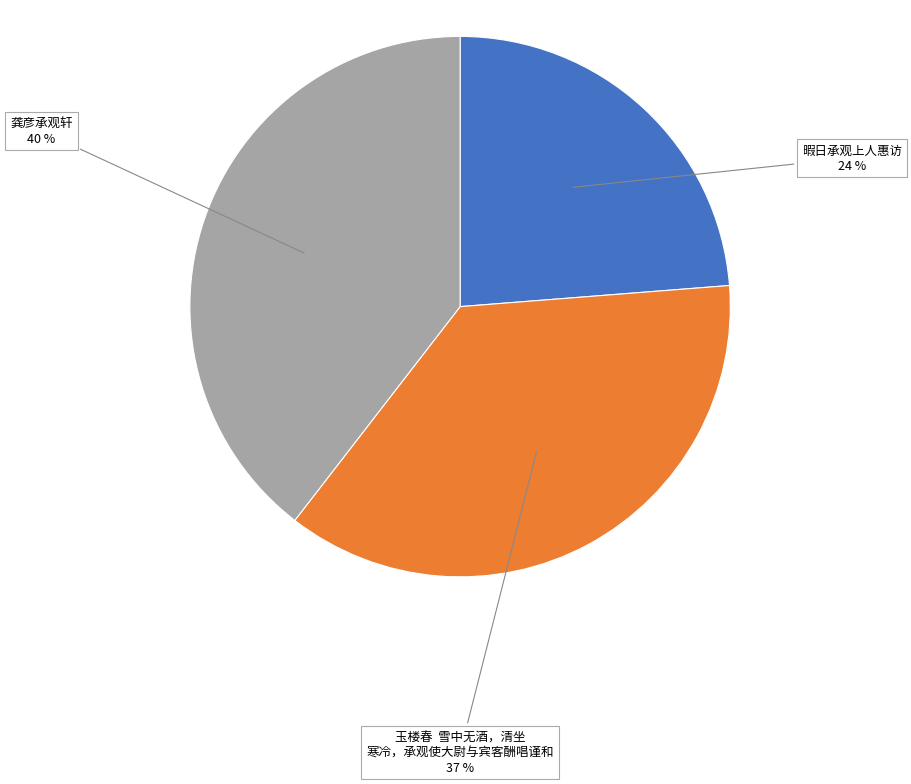

To the nearest percent, what is the average slice percentage?

33%